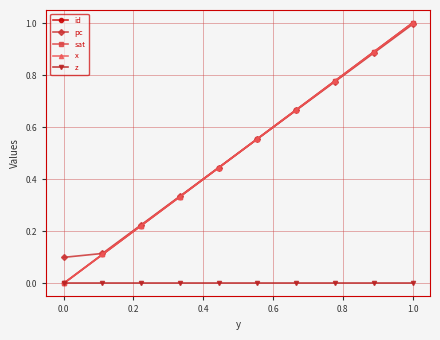

Which series ends up on top after the final intersection of pc and sat?

sat